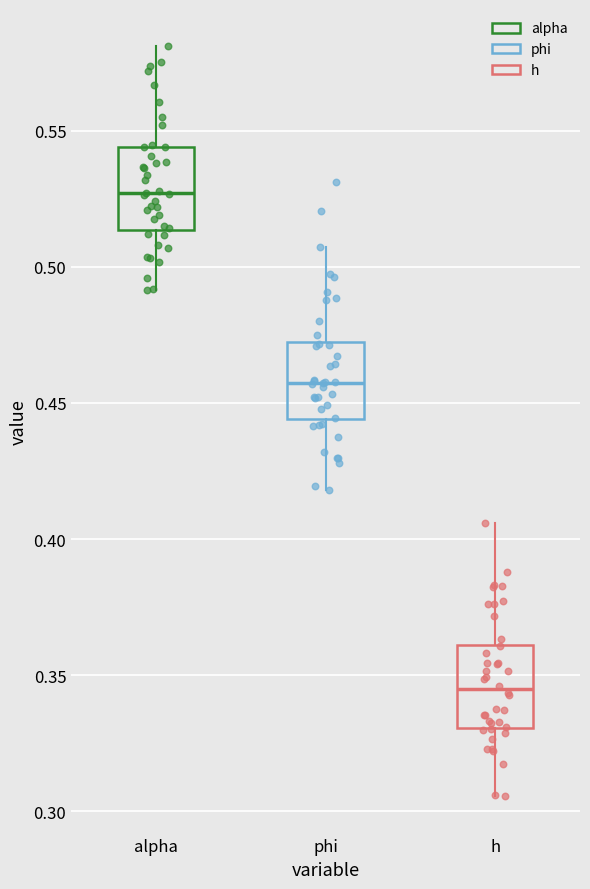

Which box's median line is the highest?

alpha